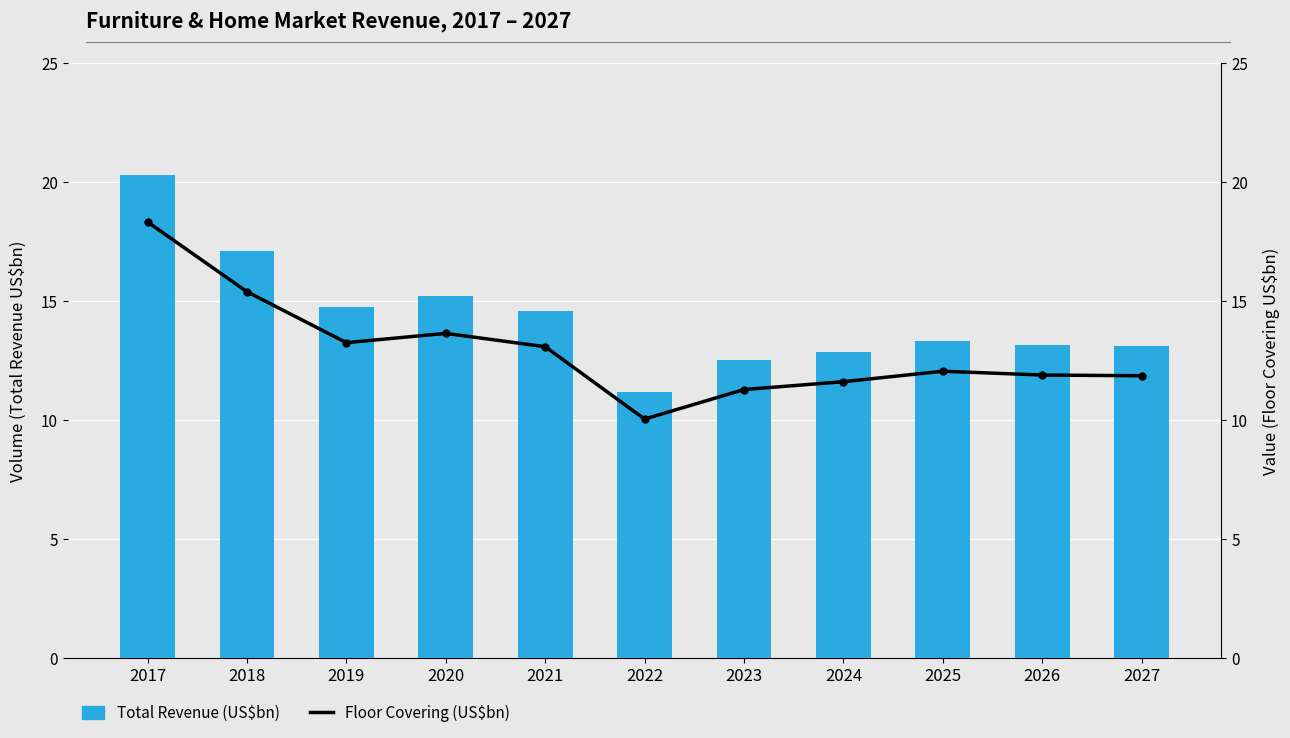

Between 2021 and 2023, which series saw the biggest shift?

Total Revenue (US$bn)